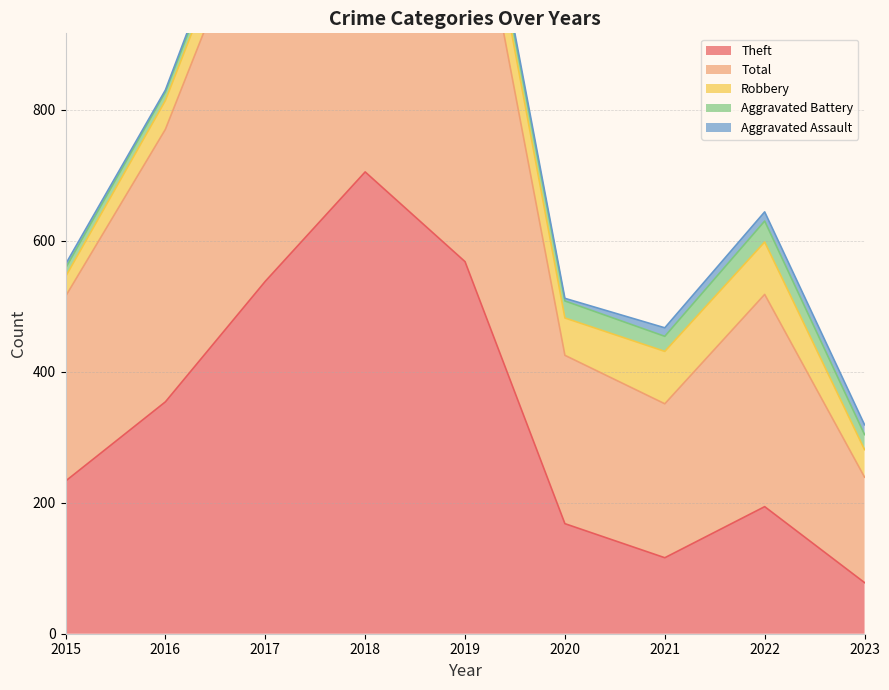

Which series has the largest total across all categories?

Total